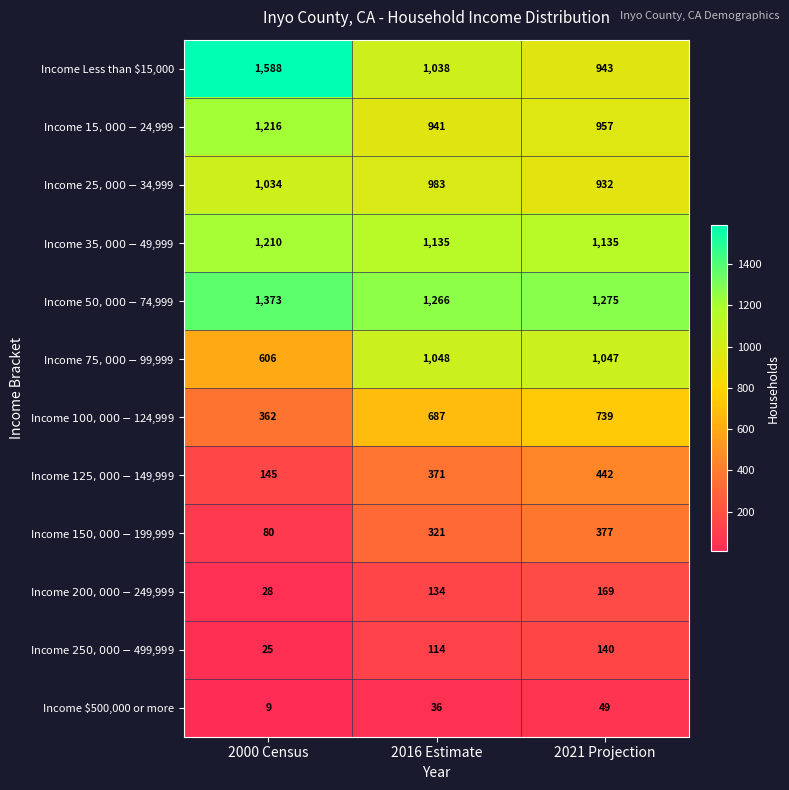

What is the greatest value displayed?

1588